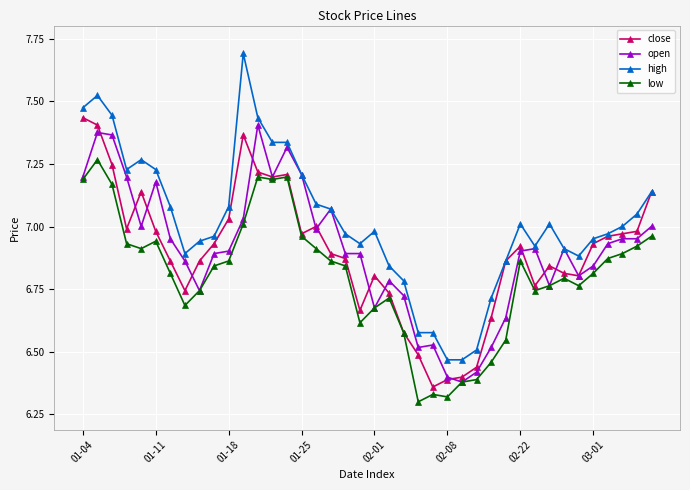

Which series has the widest spread of values?

high